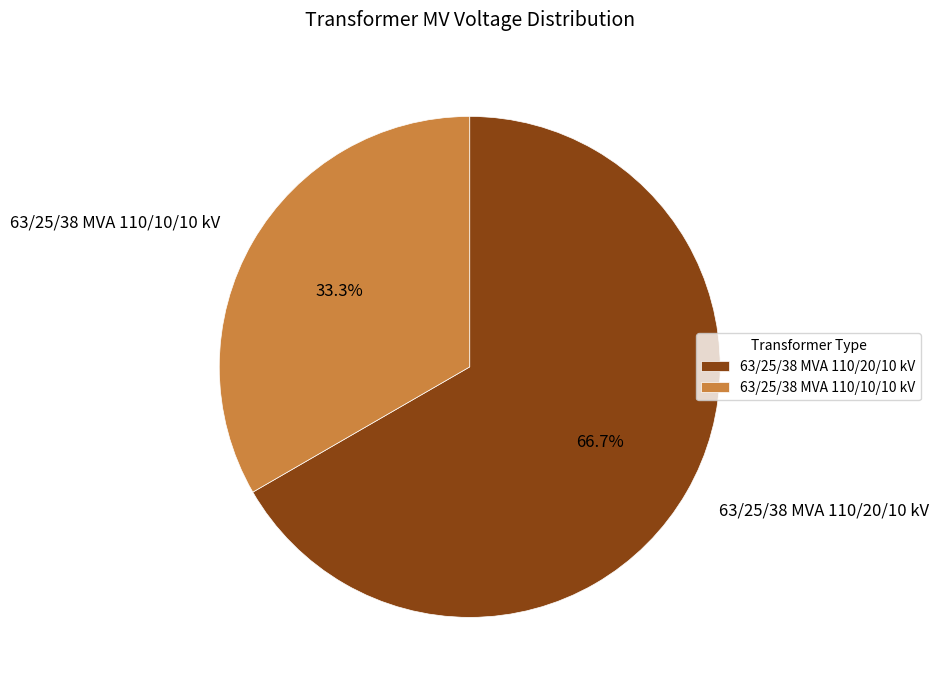

Which category accounts for the majority?

63/25/38 MVA 110/20/10 kV